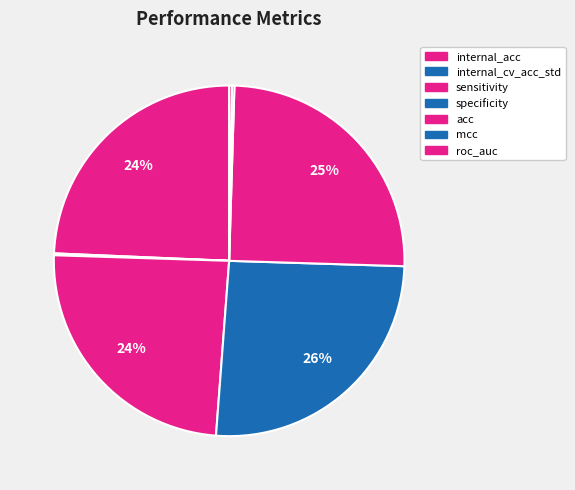

Rank the categories by value from highest to lowest.

specificity, acc, internal_acc, sensitivity, roc_auc, mcc, internal_cv_acc_std